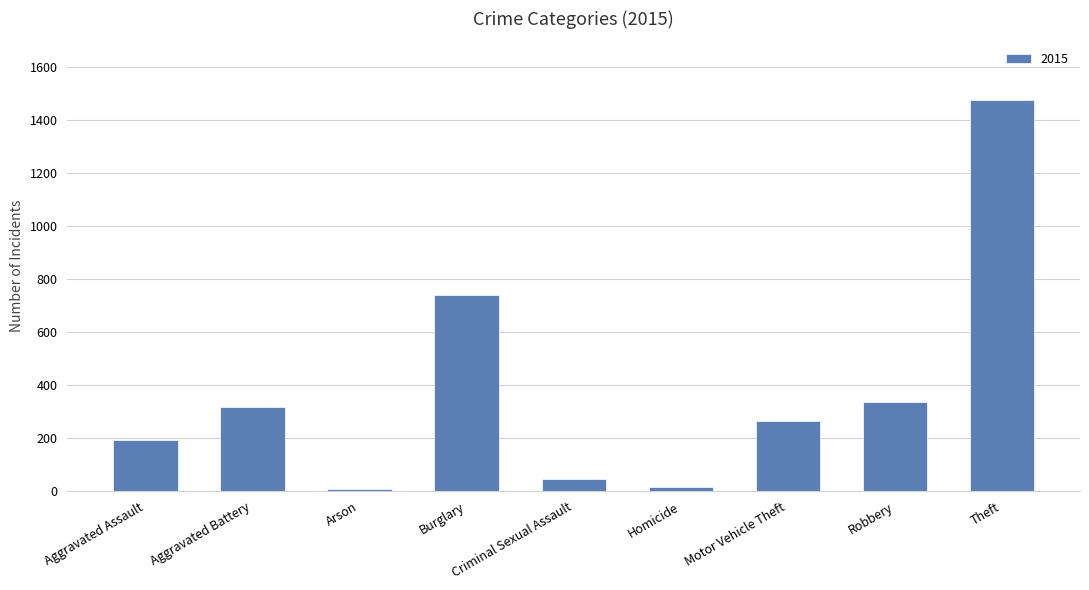

What position from the left is Motor Vehicle Theft?

7